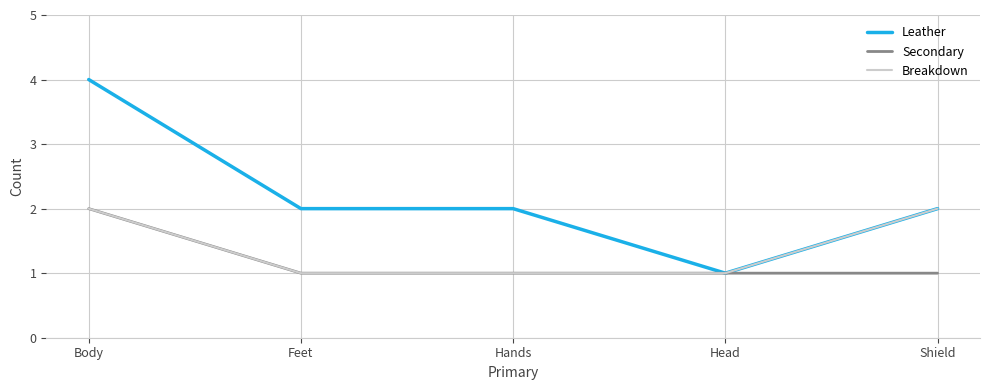

What is the maximum value shown in the chart?

4